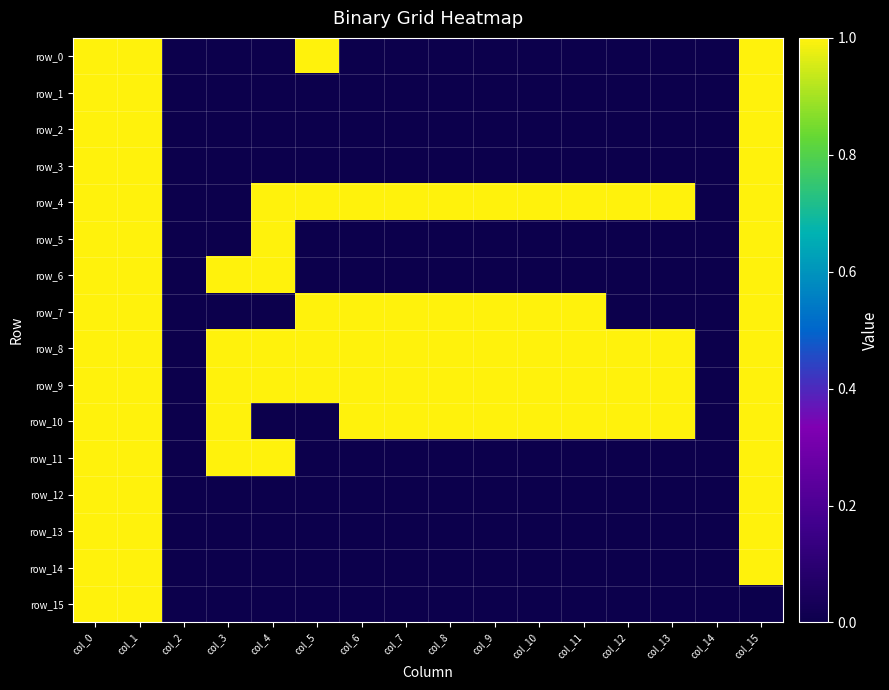

Which series changed the most between col_1 and col_12?

row_0